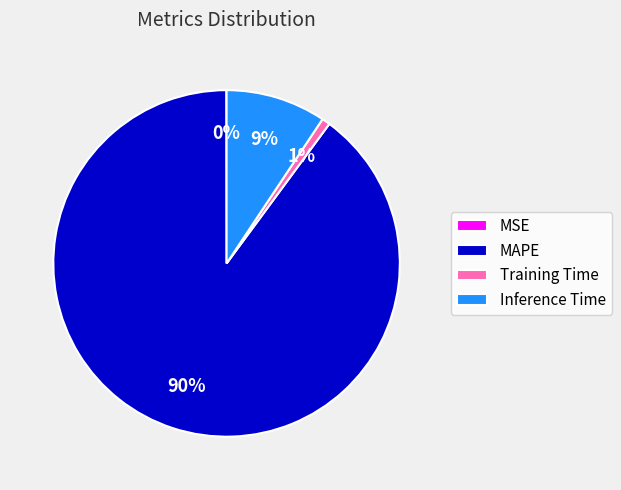

What is the majority slice?

MAPE